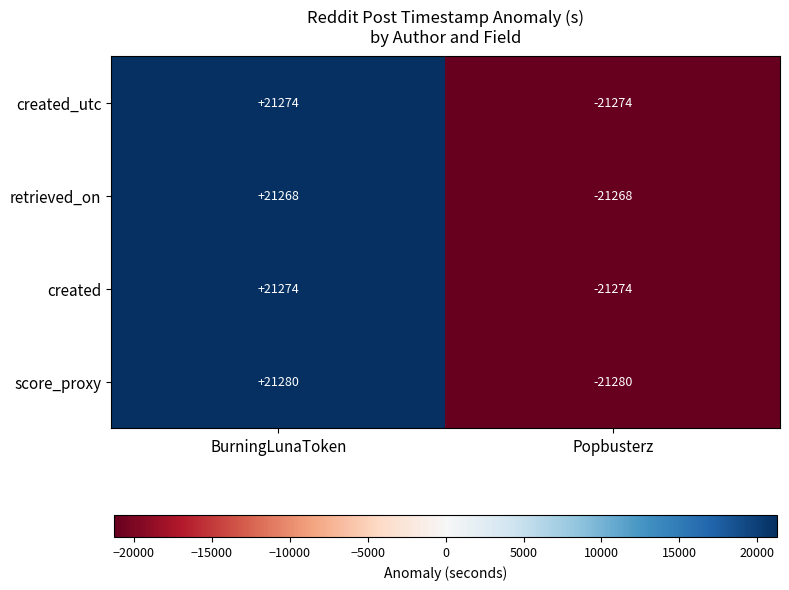

Which series has the widest spread of values?

score_proxy